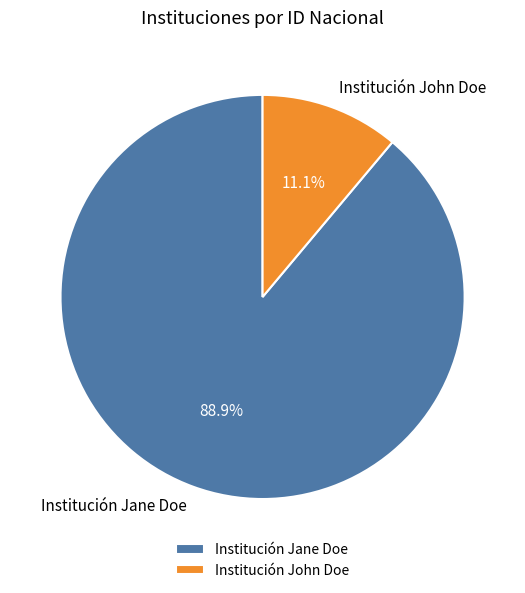

Is the sum of Institución Jane Doe and Institución John Doe greater than half?

Yes